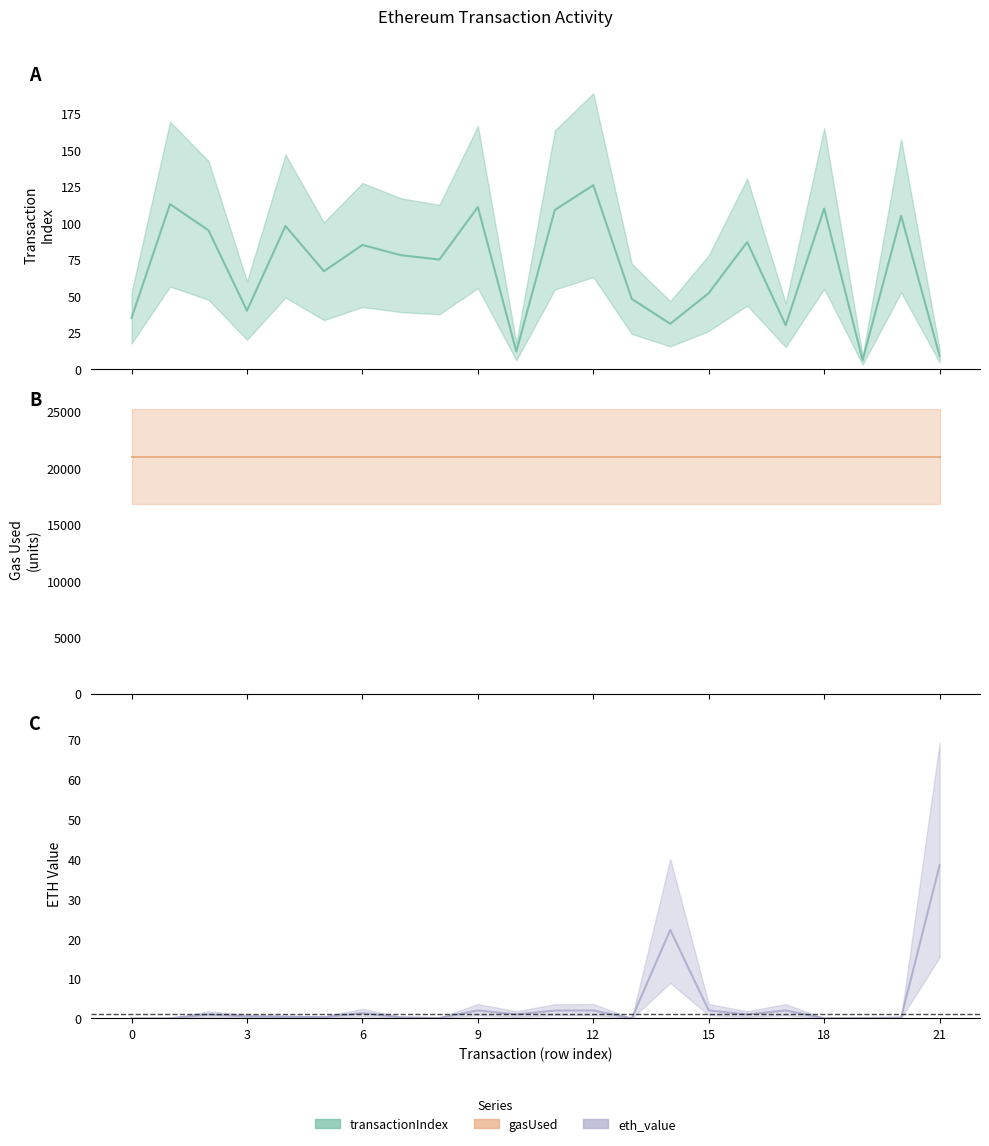

Is it true that transactionIndex equals 78.0 at 7?

True